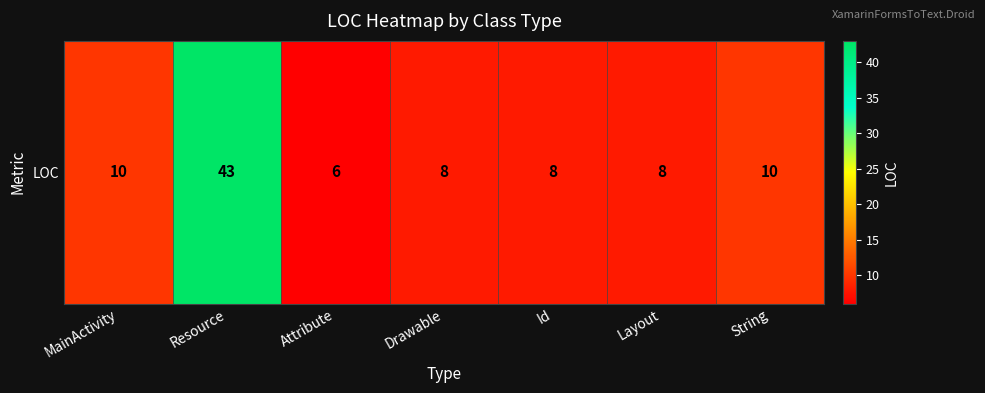

At which label does the data first exceed 8?

MainActivity